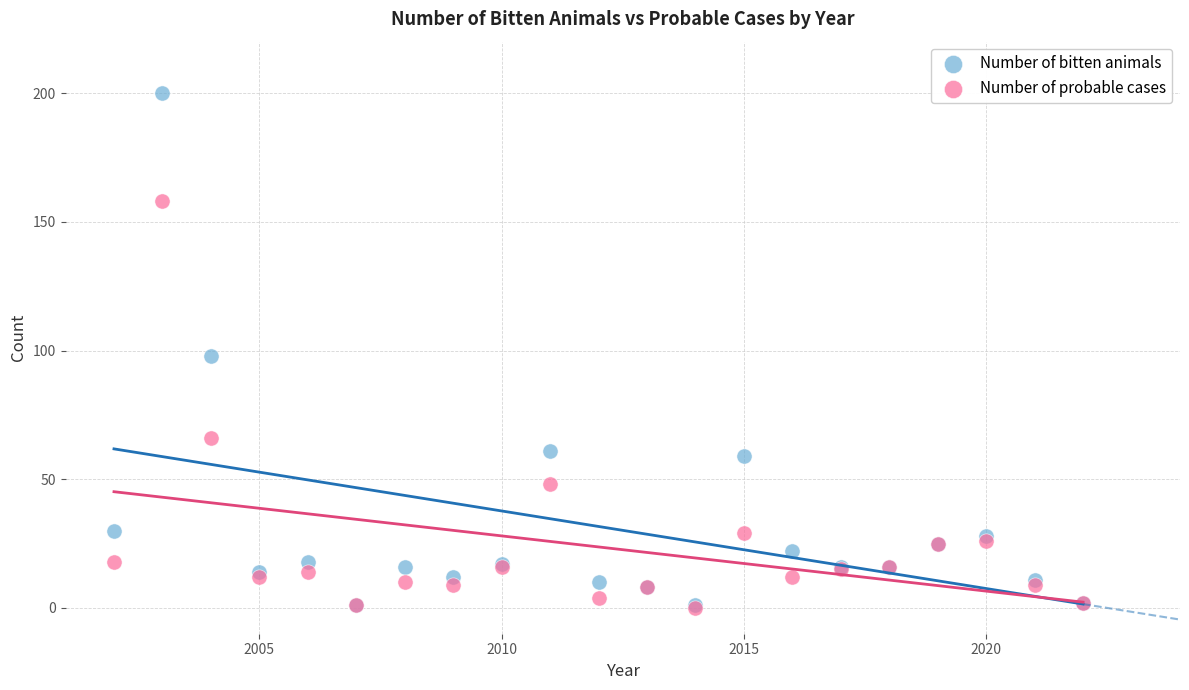

What are all the series names shown in the legend?

Number of bitten animals, Number of probable cases